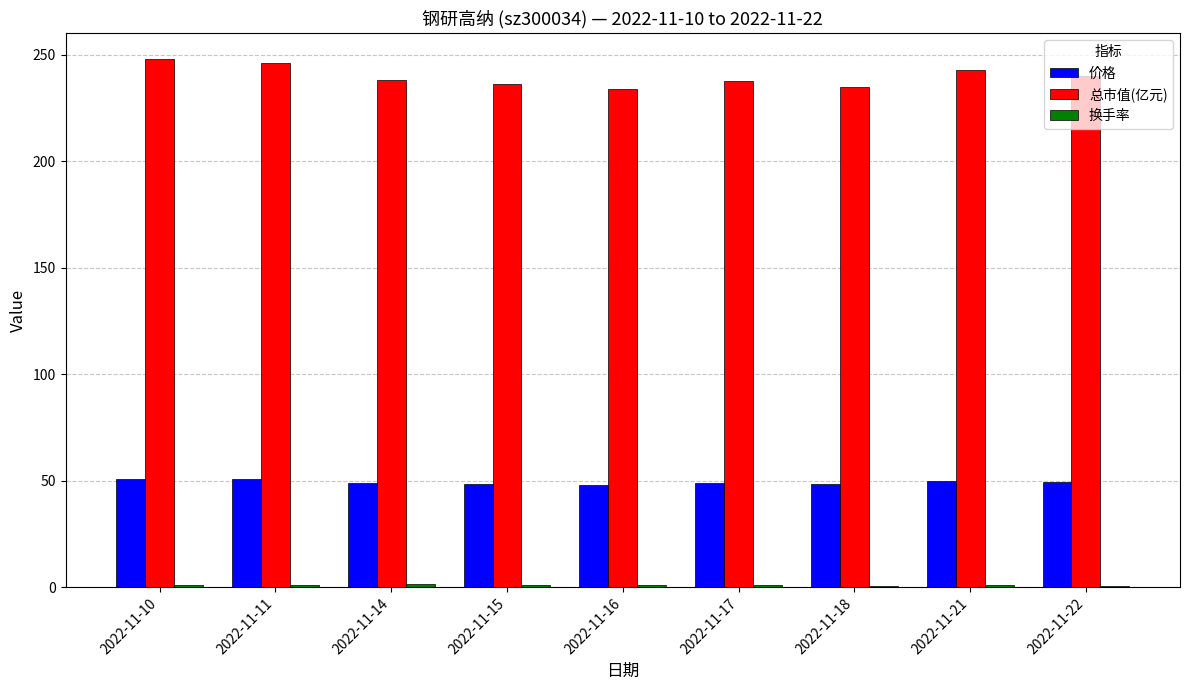

What is the highest value of the 价格 series?

51.0